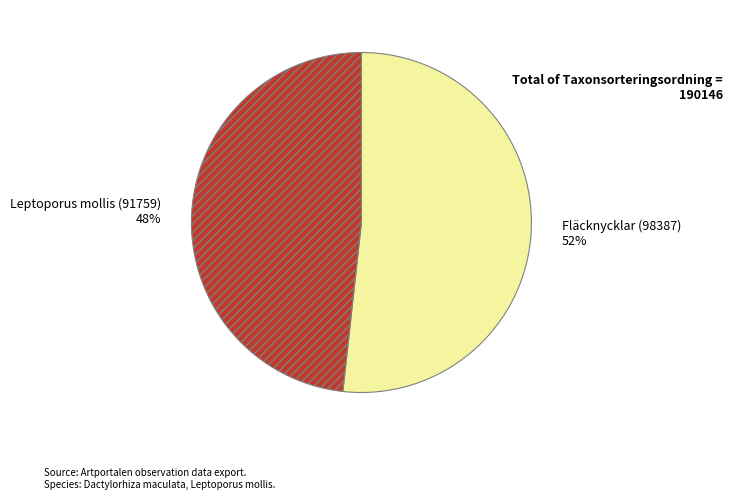

To the nearest percent, what is the combined percentage of Leptoporus mollis (91759) and Fläcknycklar (98387)?

100%